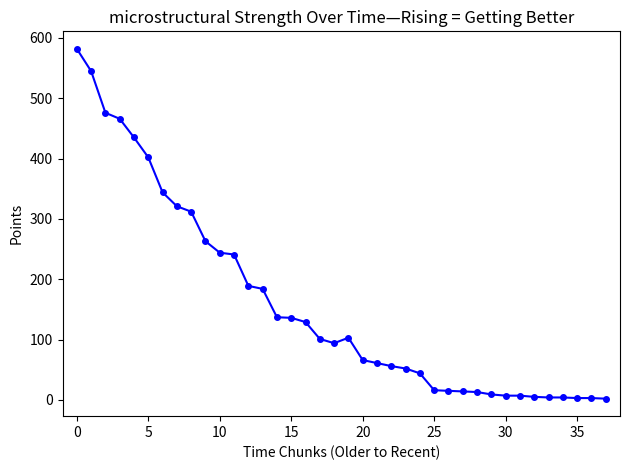

What is the difference between the second highest and minimum values?

543